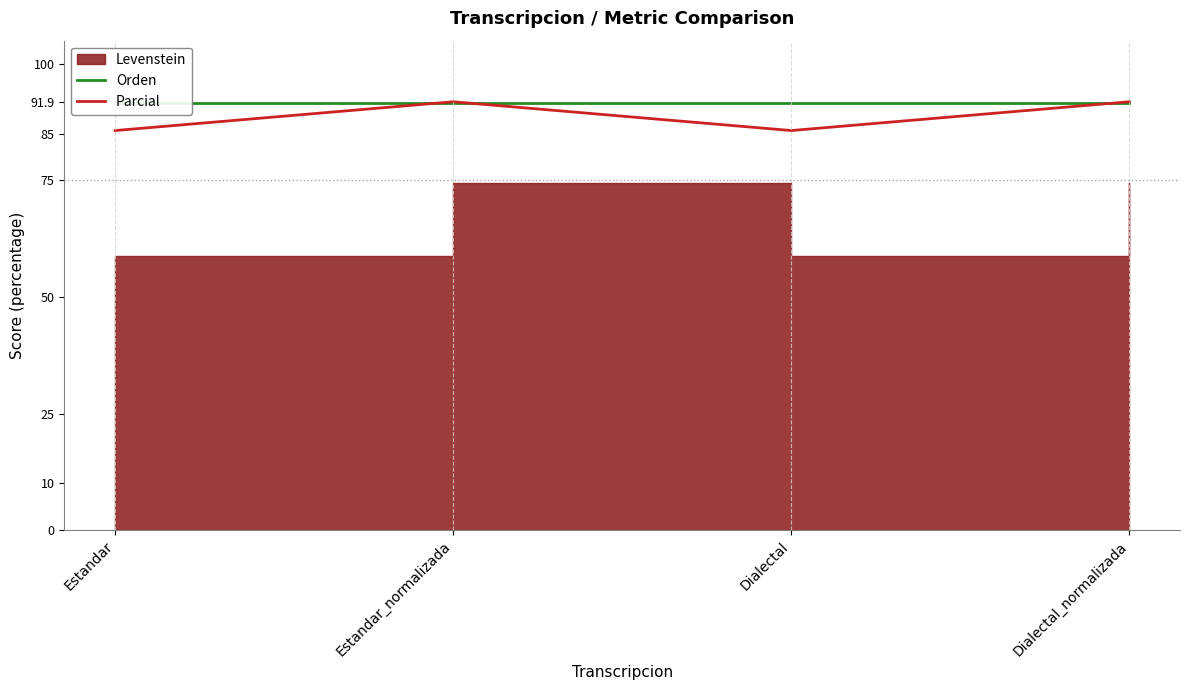

How many values in the Parcial series are below 91?

2